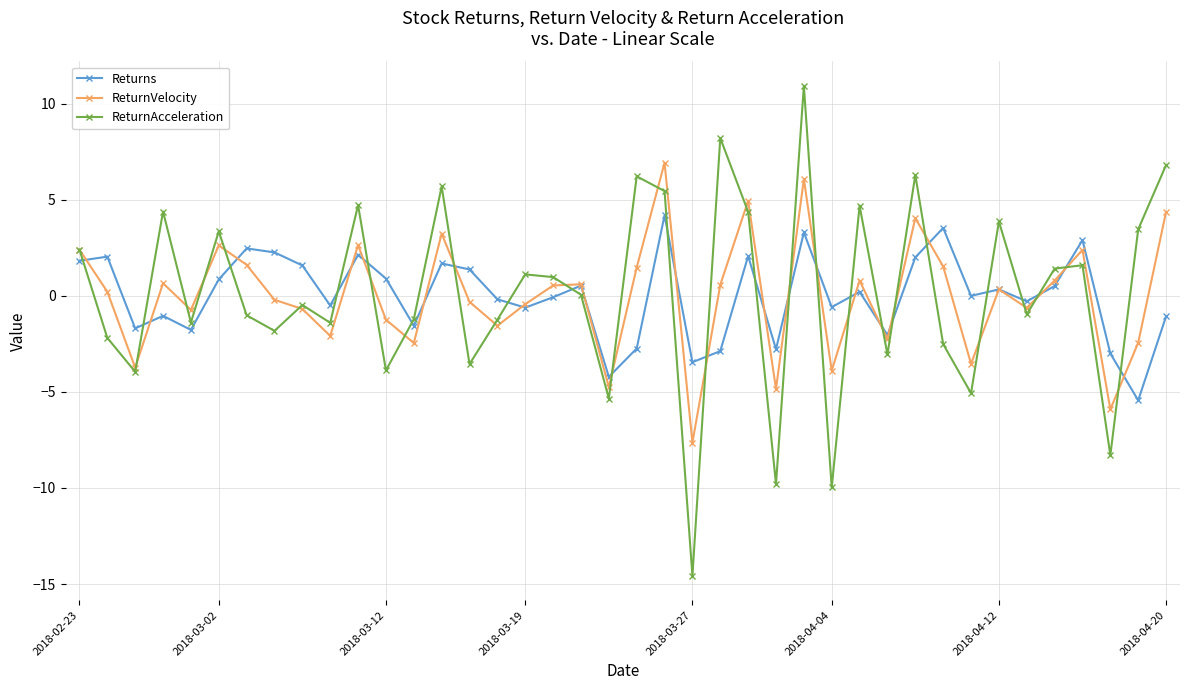

How many distinct data groups are displayed?

3